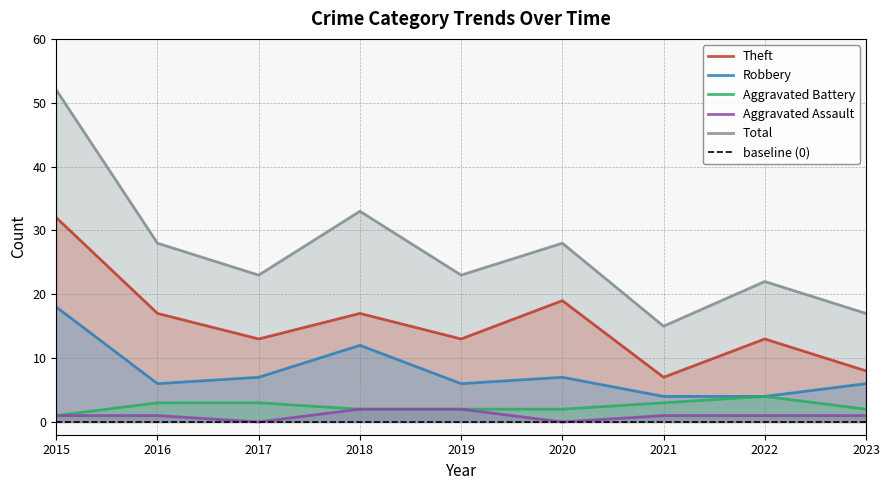

How many values in the Aggravated Battery series are below 2?

1